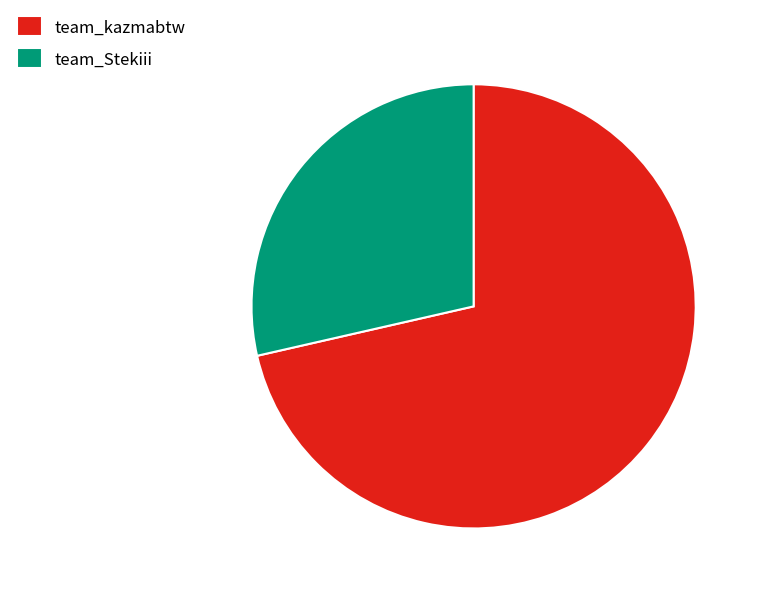

Is it true that team_kazmabtw is 66% of the pie?

False